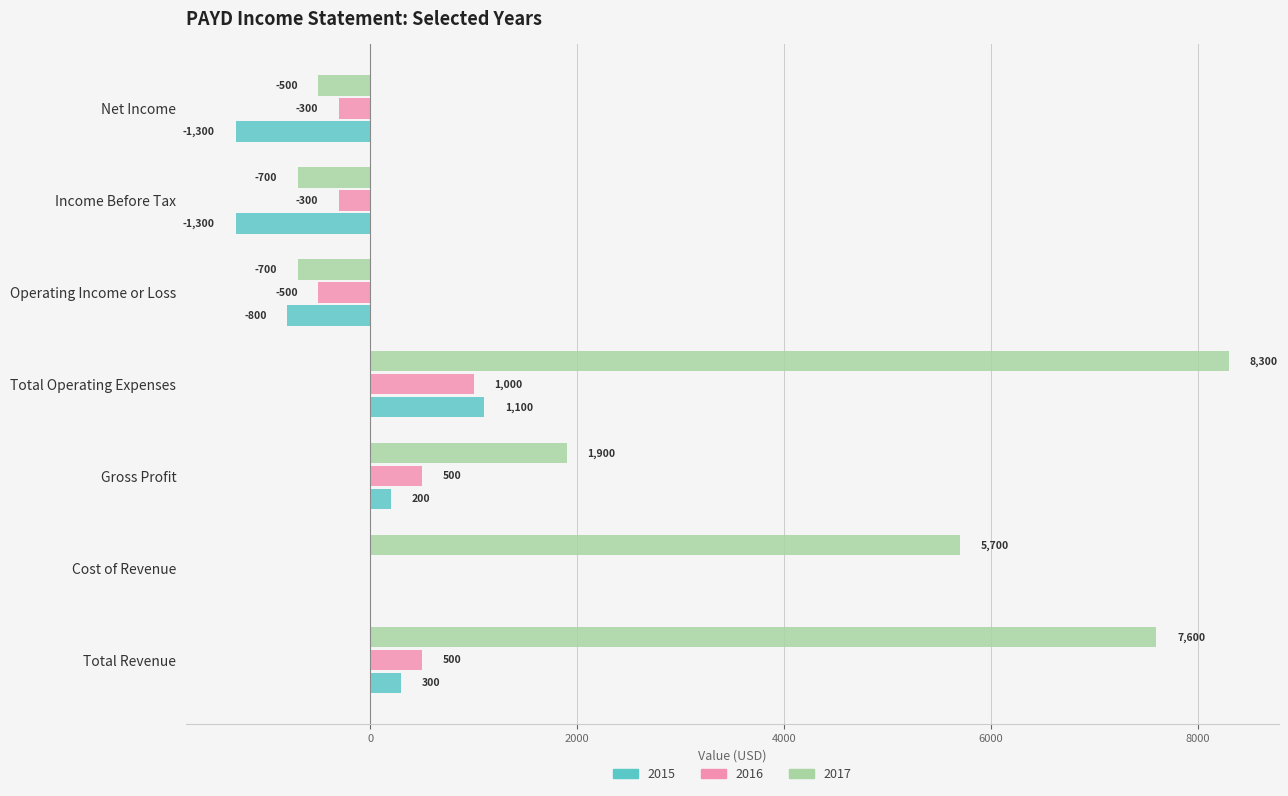

Between Income Before Tax and Cost of Revenue, which is larger?

Cost of Revenue